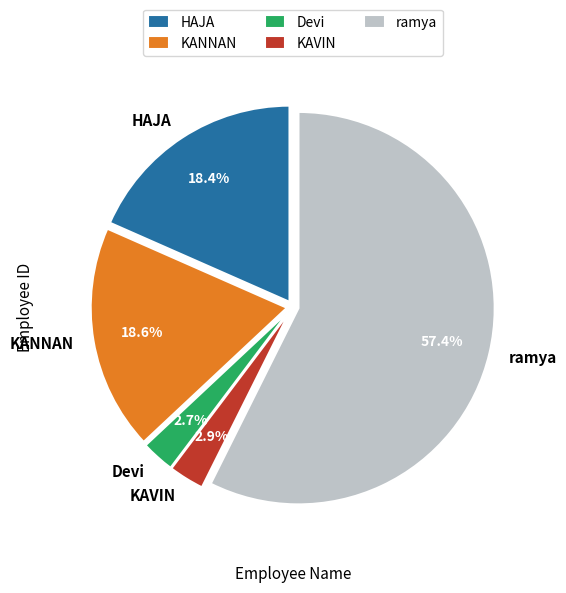

To the nearest percent, what is the average slice percentage?

20%